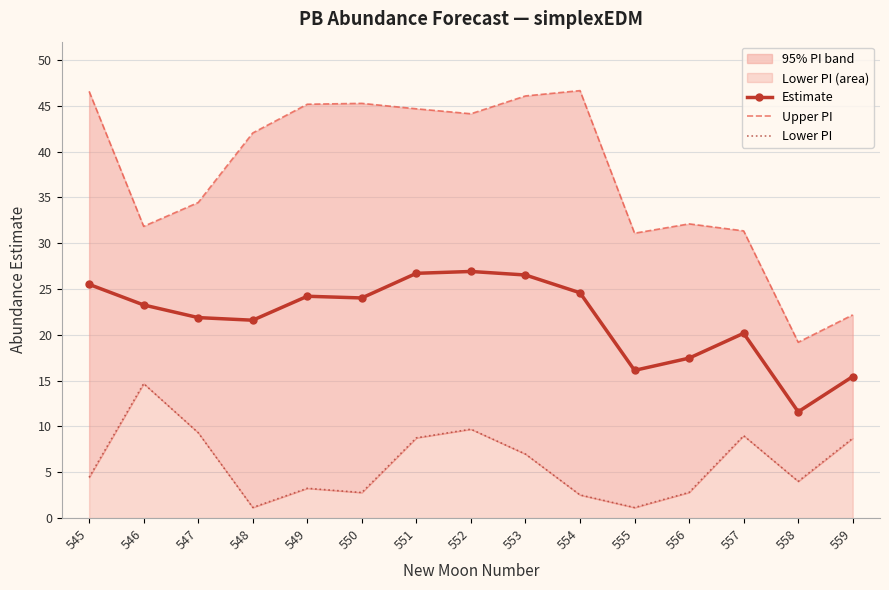

True or false: Estimate and Upper PI cross at least once.

False